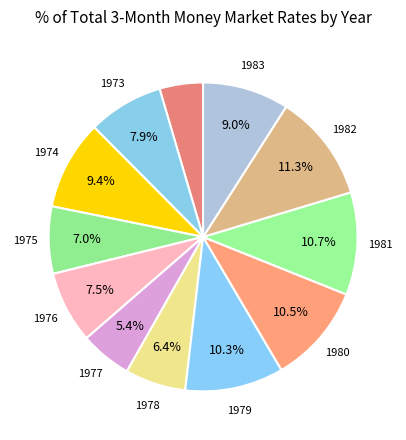

How many segments does this pie chart have?

12